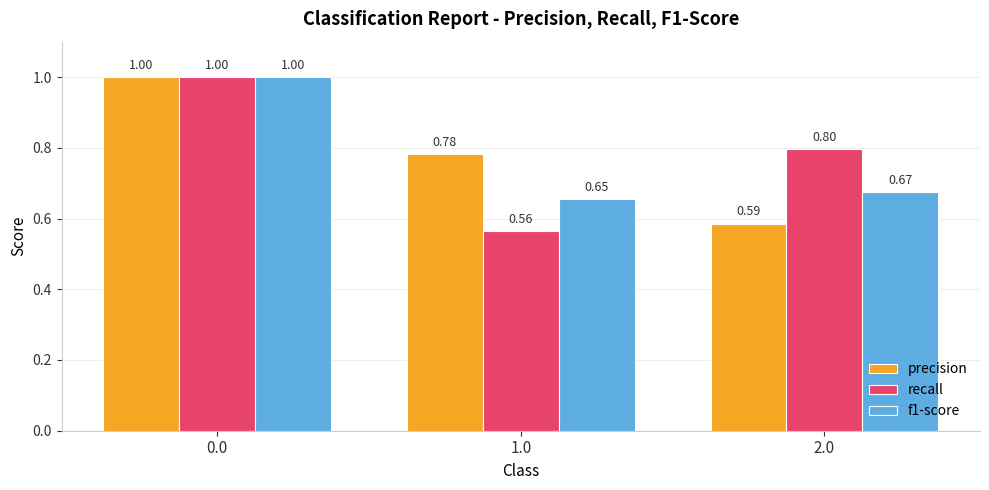

Count the recall values in the range 0 to 1.

3